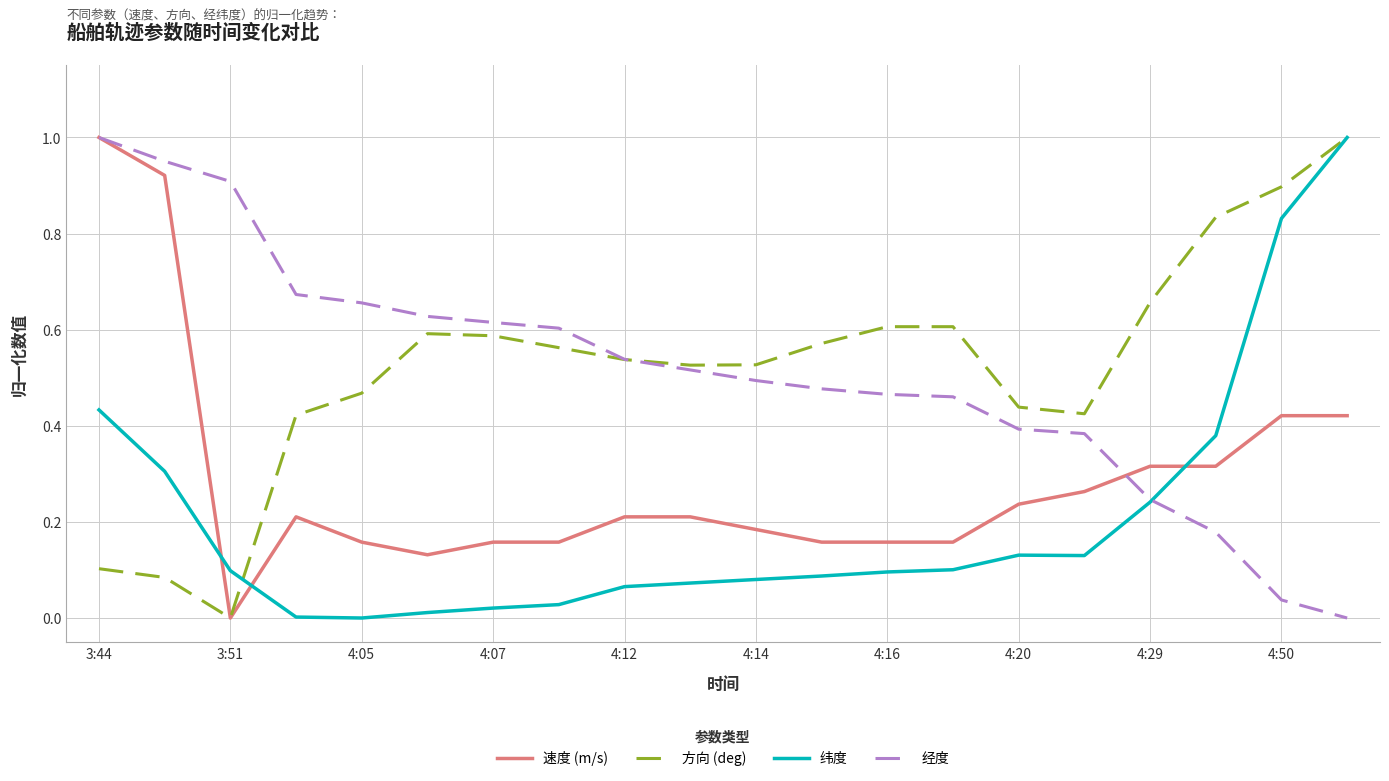

How many intersections are there between 纬度 and 速度 (m/s)?

3